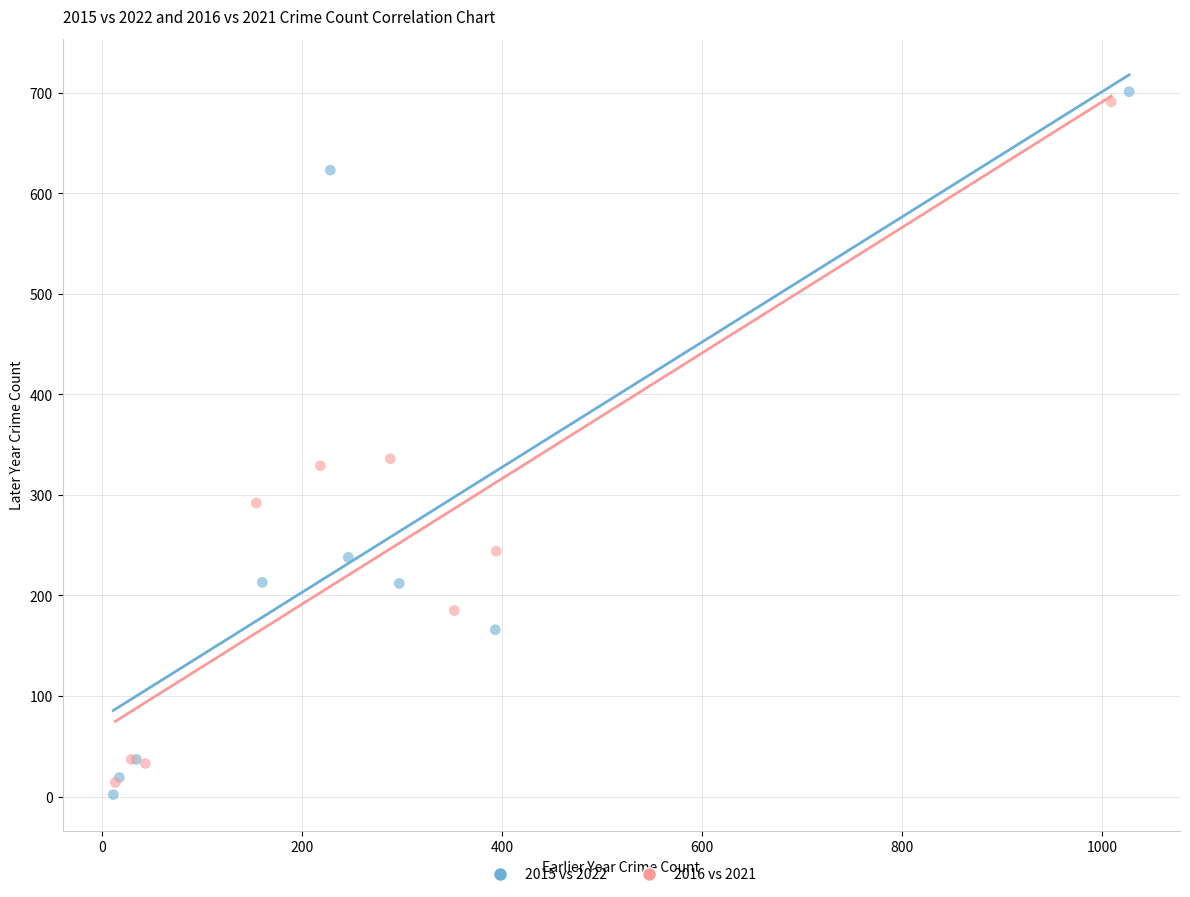

Which series contains the highest Y value?

2015 vs 2022